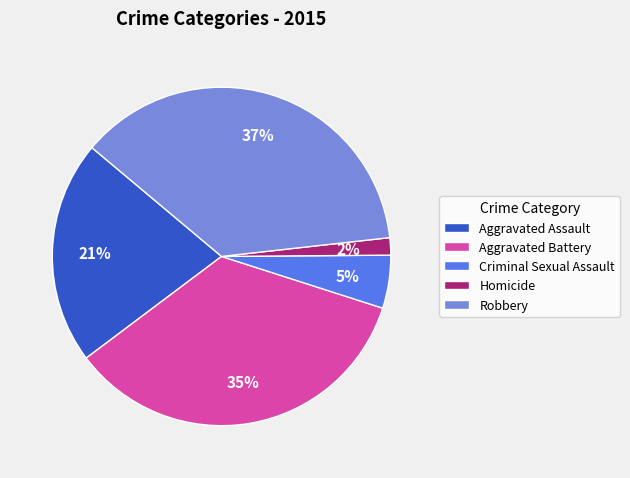

Rank the categories by value from highest to lowest.

Robbery, Aggravated Battery, Aggravated Assault, Criminal Sexual Assault, Homicide